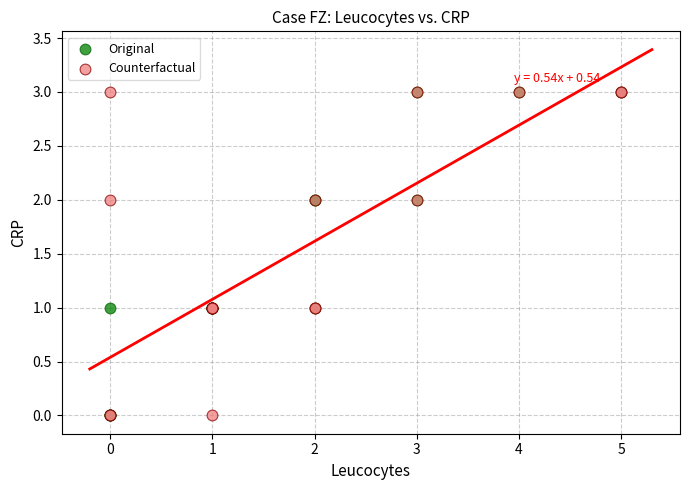

What are all the series names shown in the legend?

Original, Counterfactual